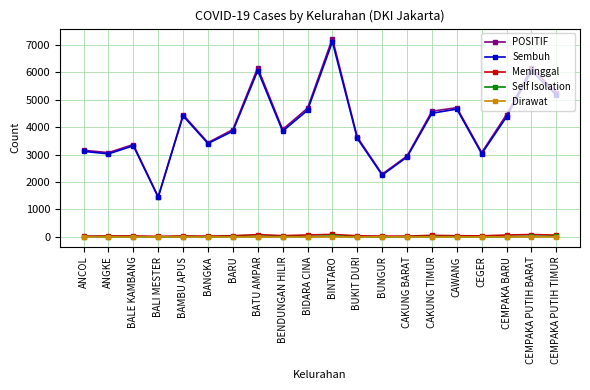

How many lines are shown in the chart?

5